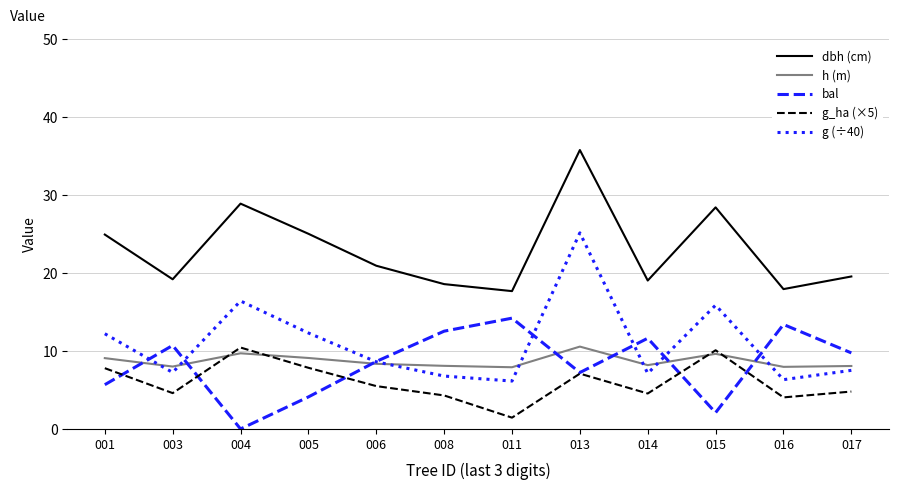

At 016, list the series in order from smallest to largest.

g_ha (×5), g (÷40), h (m), bal, dbh (cm)